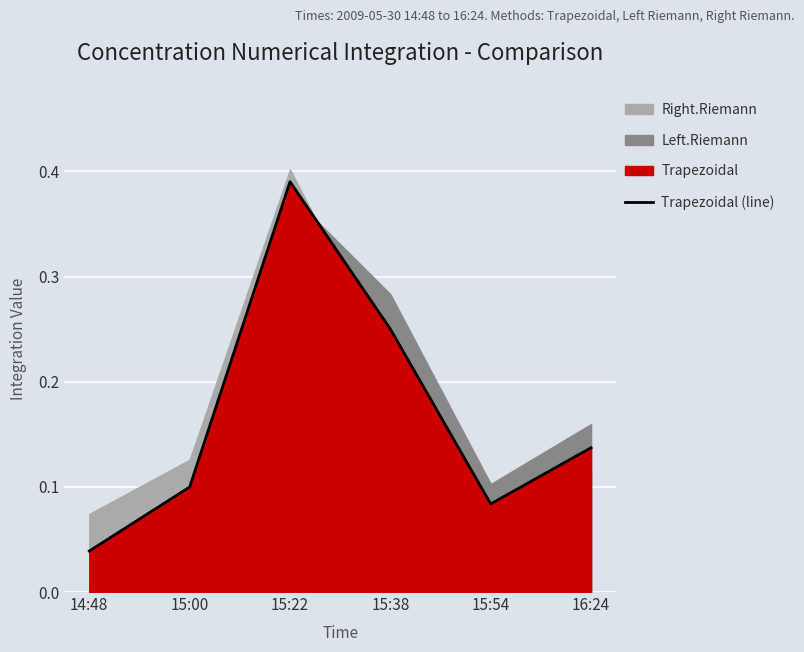

Reading left to right, transcribe all the data shown in this chart.

14:48=0.0	15:00=0.1	15:22=0.4	15:38=0.2	15:54=0.1	16:24=0.1